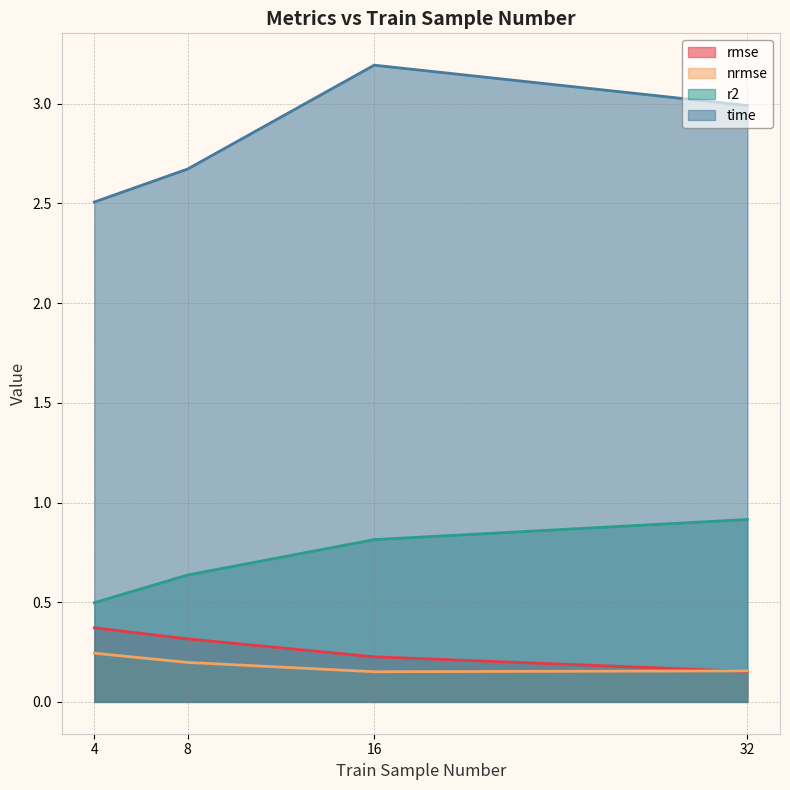

Rank the series by their maximum value, from lowest to highest.

nrmse, rmse, r2, time